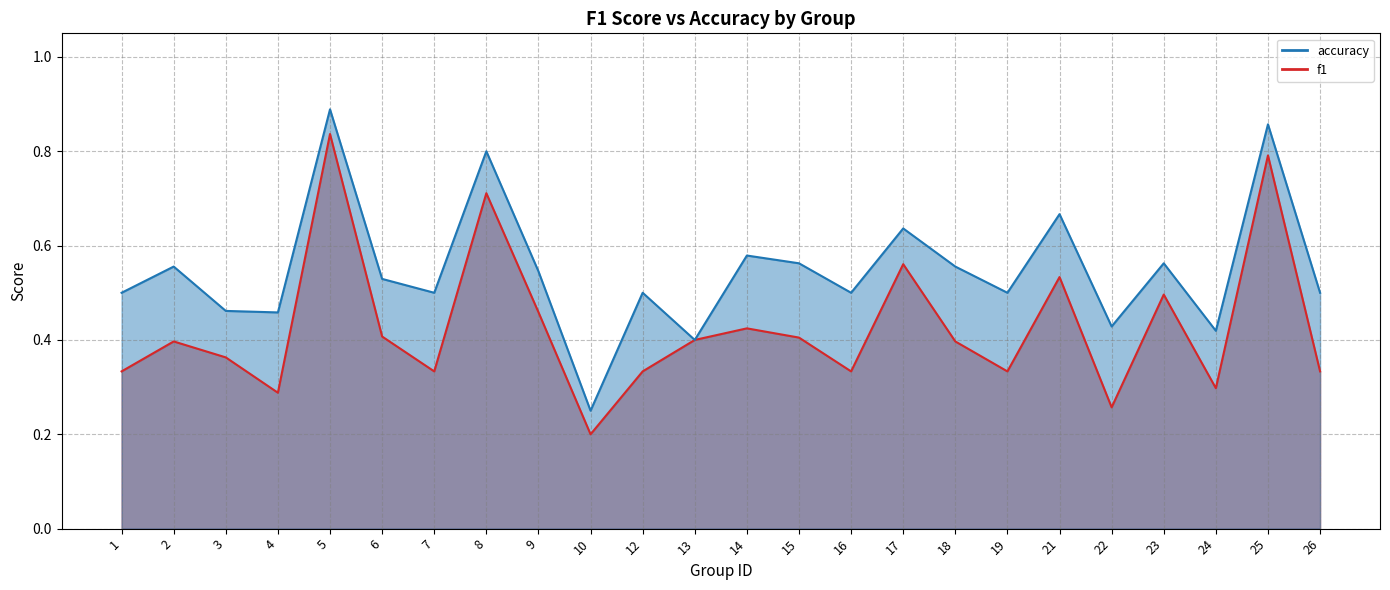

What is the difference between the highest and lowest values at 6?

0.1